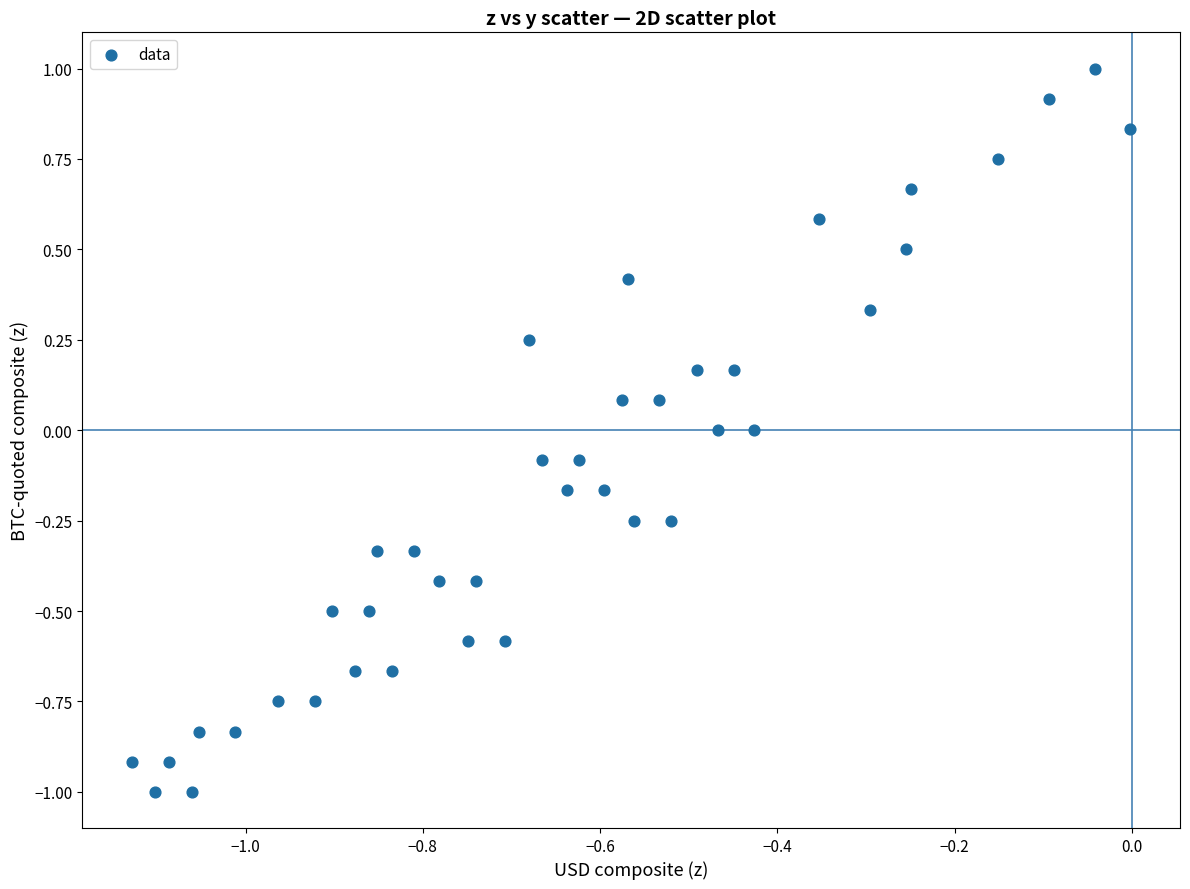

What is the range of Y values (max minus min)?

2.0